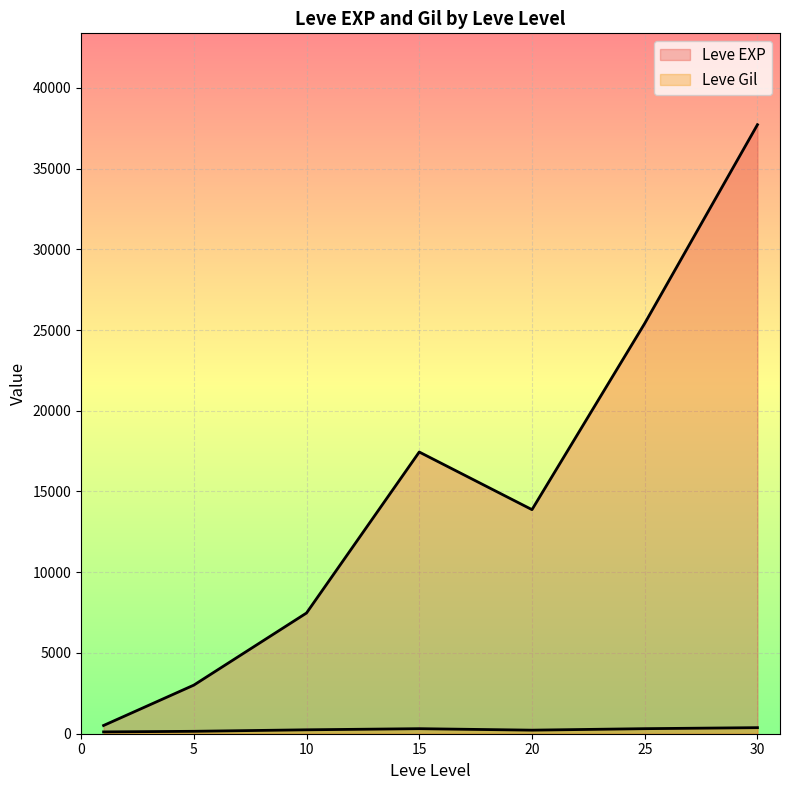

True or false: Leve EXP has a value of 2266 at 5.

False